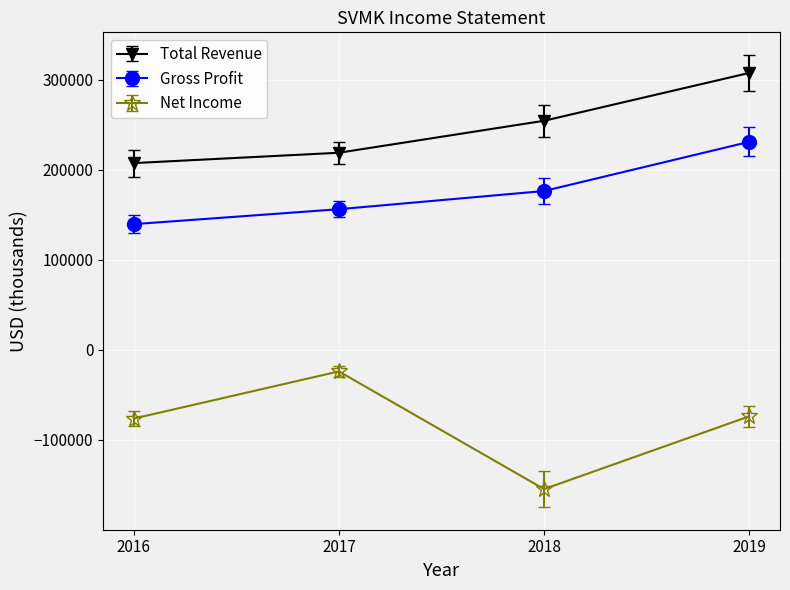

What is the sum of the Net Income values at 2018 and 2017?

-178700